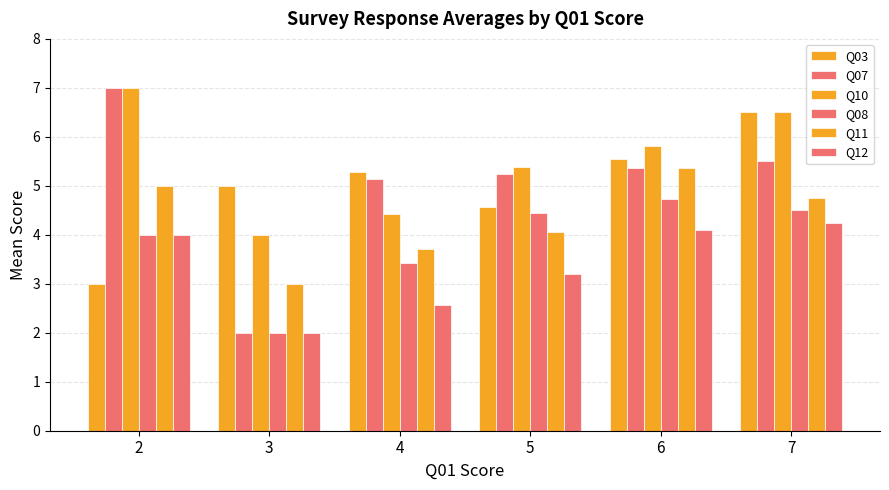

How many groups of bars are there?

6